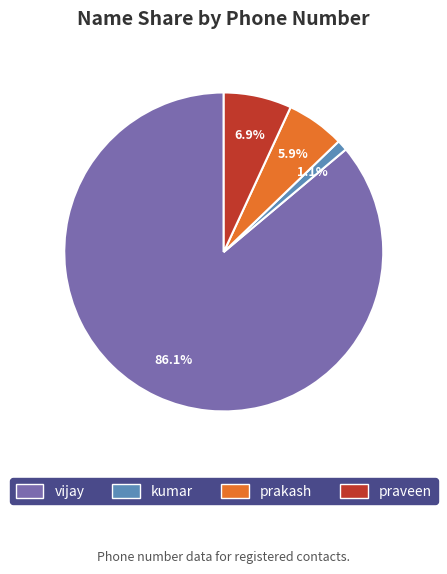

True or false: vijay accounts for 86% of the total.

True